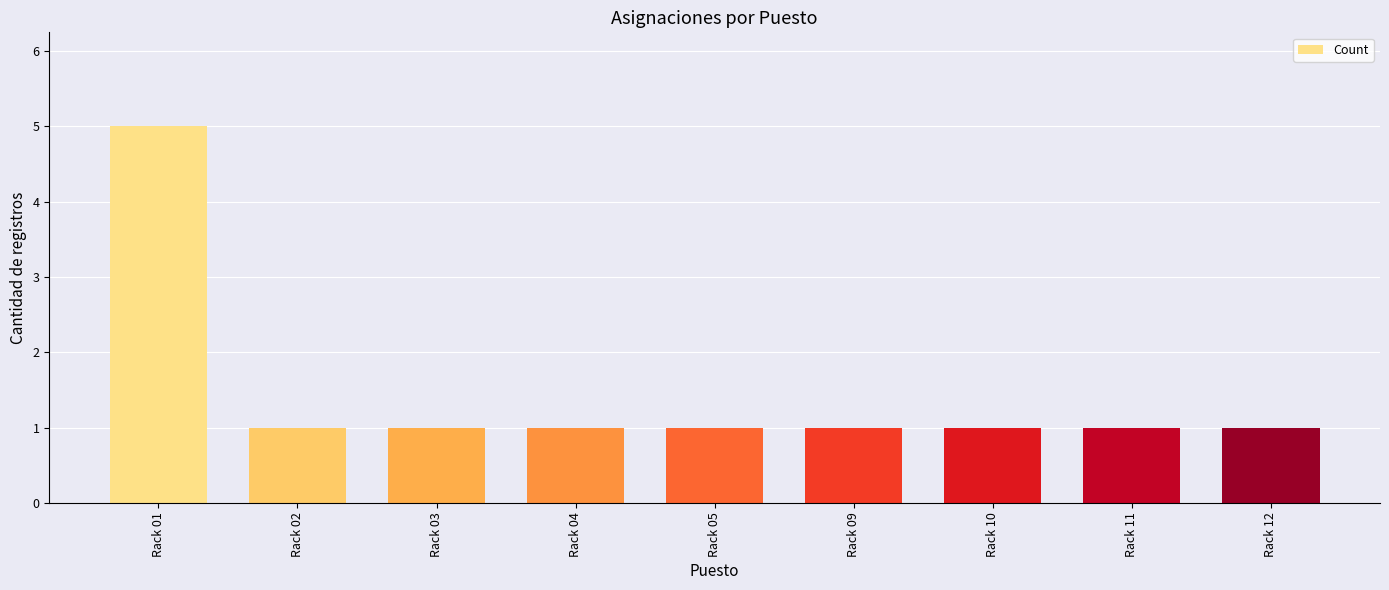

What is the maximum value shown in the chart?

5